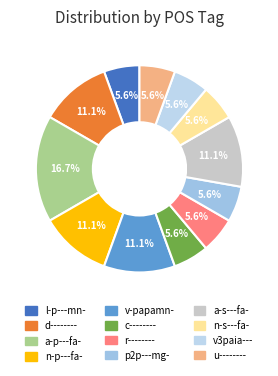

Count the number of slices in the pie.

12